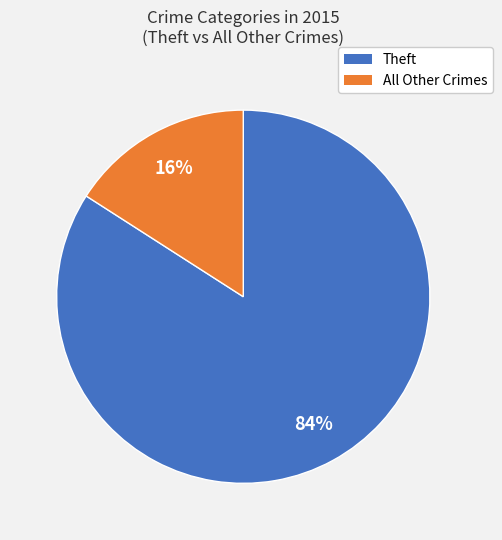

How many segments does this pie chart have?

2